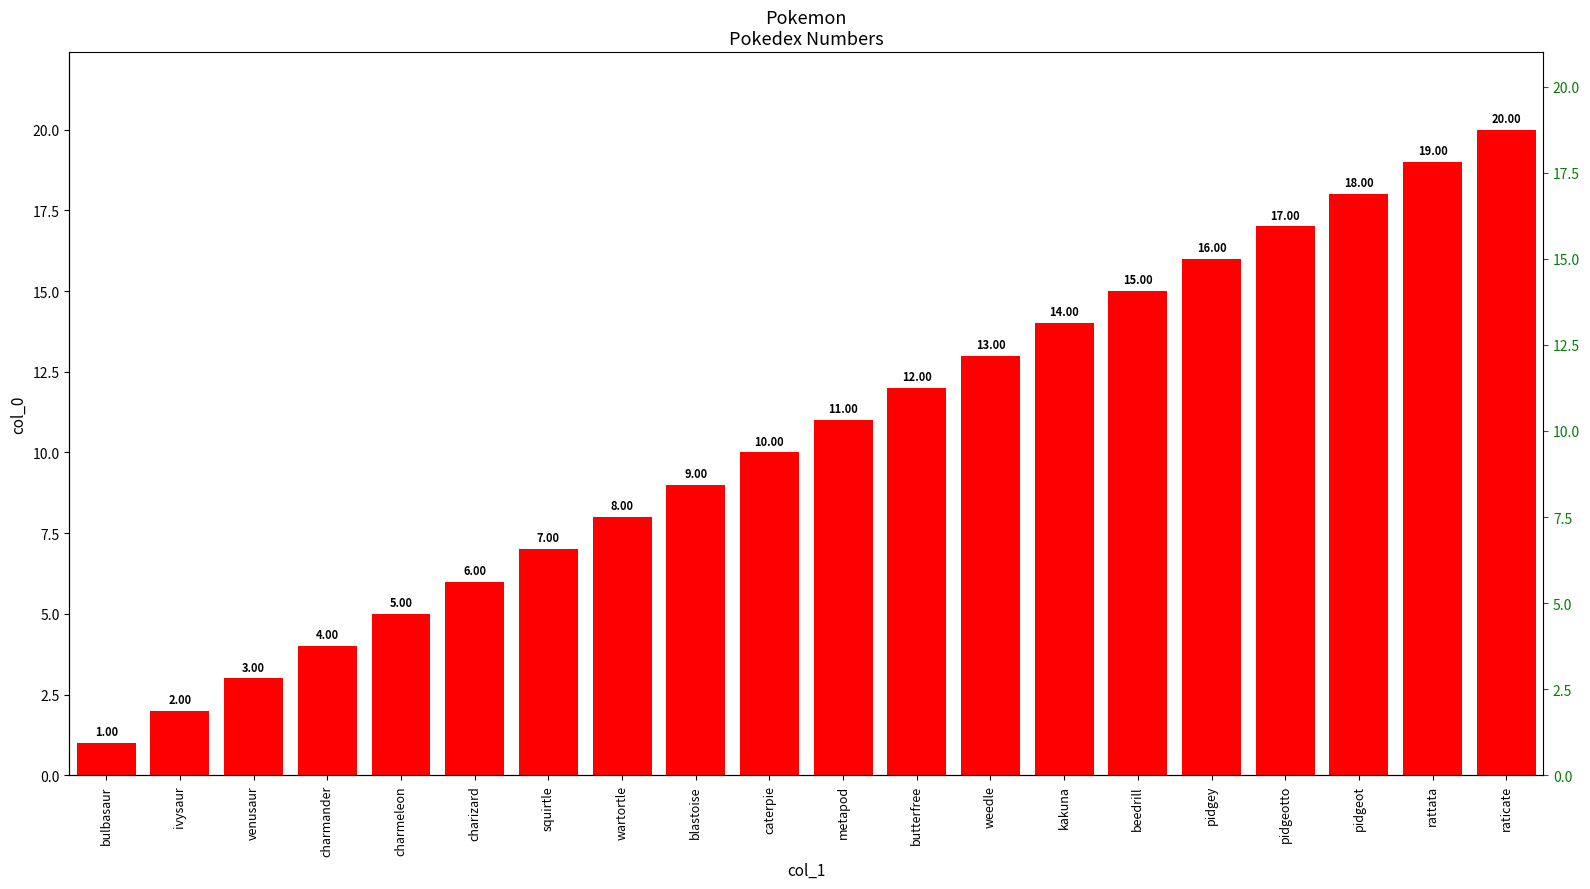

What is the difference between the values at pidgeotto and bulbasaur?

16